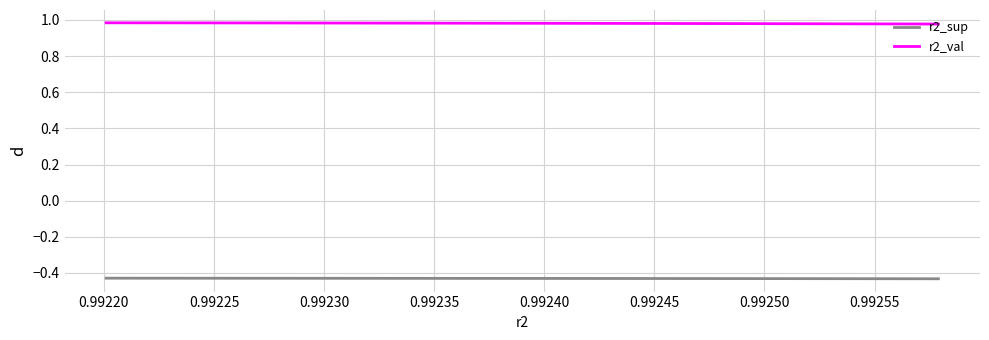

True or false: r2_sup and r2_val cross at least once.

False